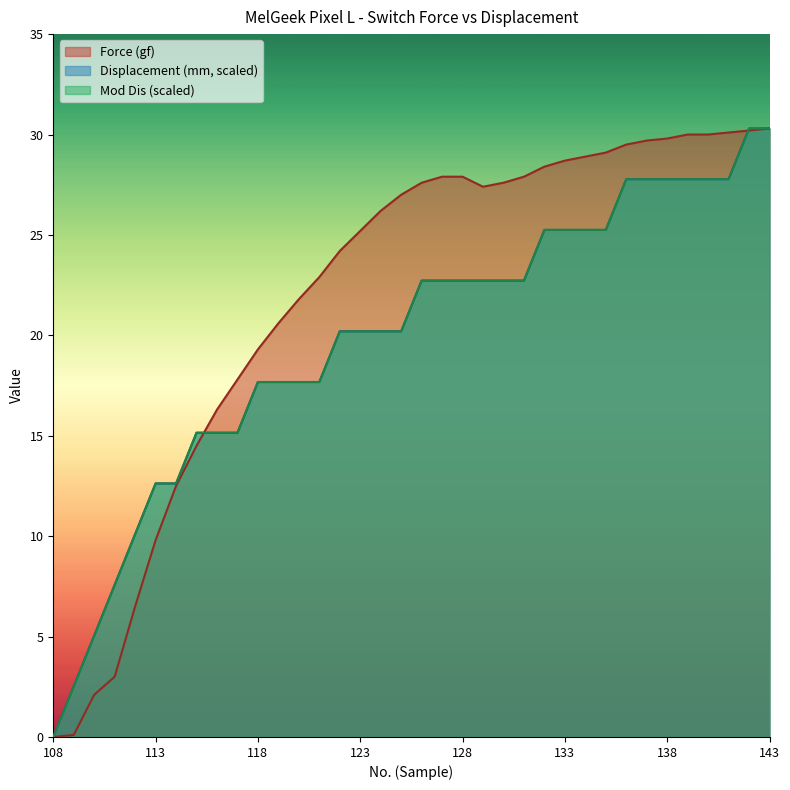

What is the maximum value shown in the chart?

30.3